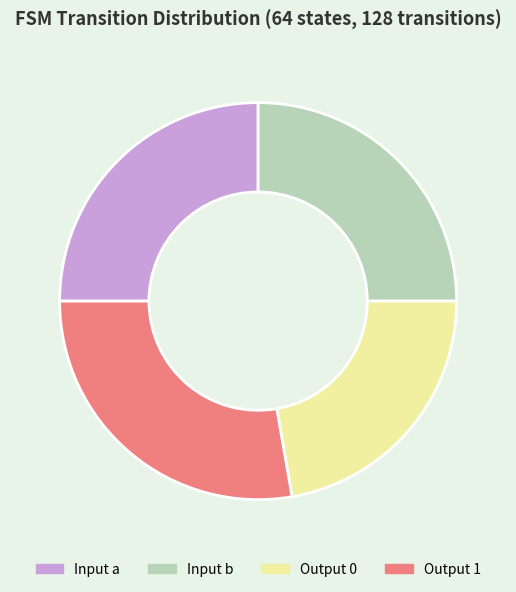

How many segments does this pie chart have?

4